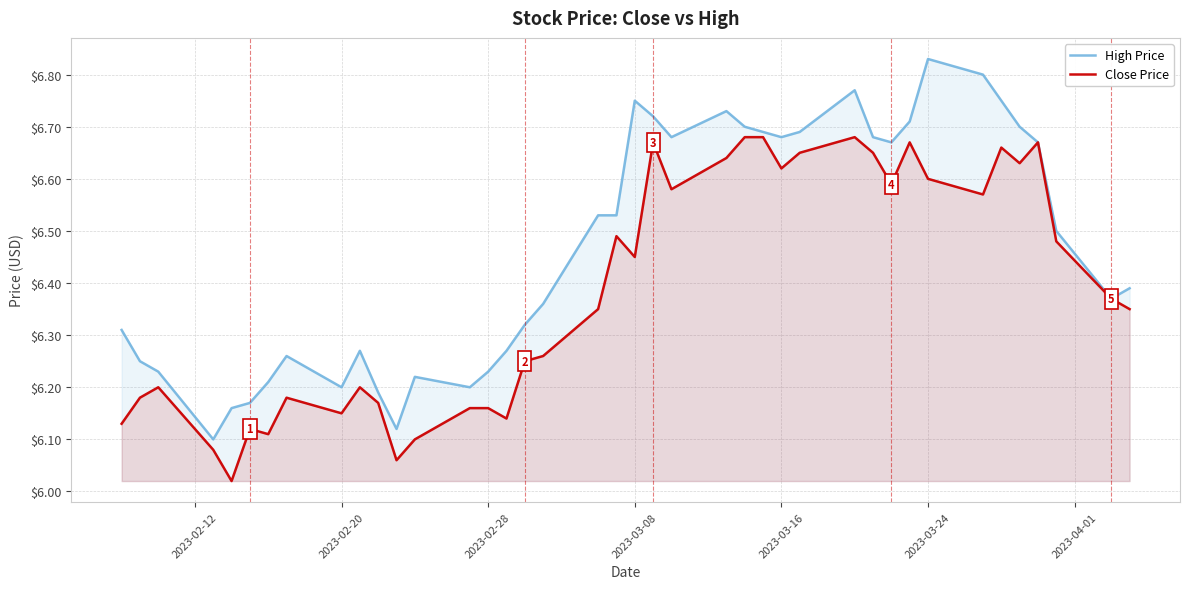

Which category has the highest value across all series?

2023-03-24